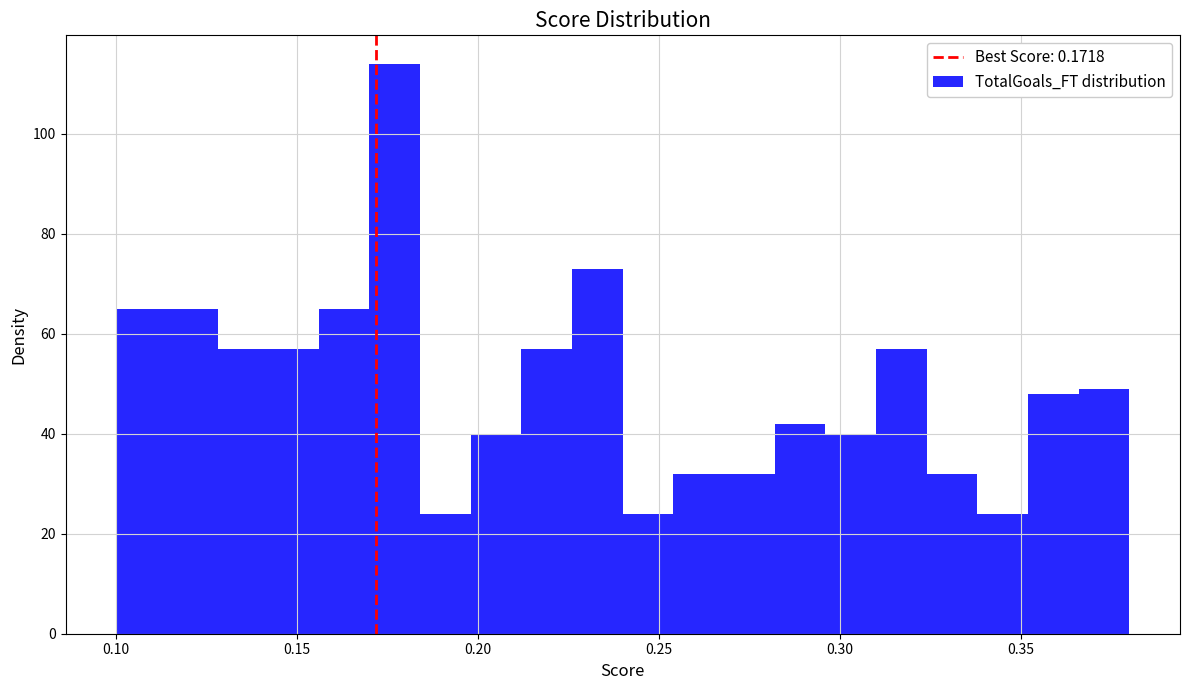

Read against the x-axis, roughly where is the centre of the tallest bar?

0.175